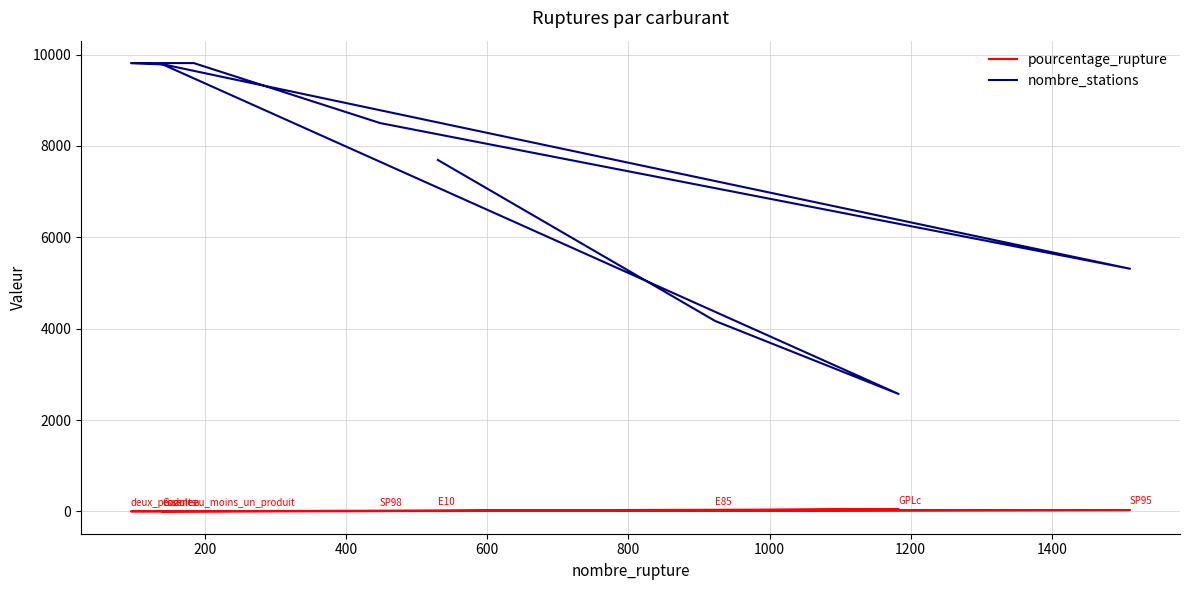

What is the lowest value of the nombre_stations series?

2570.0